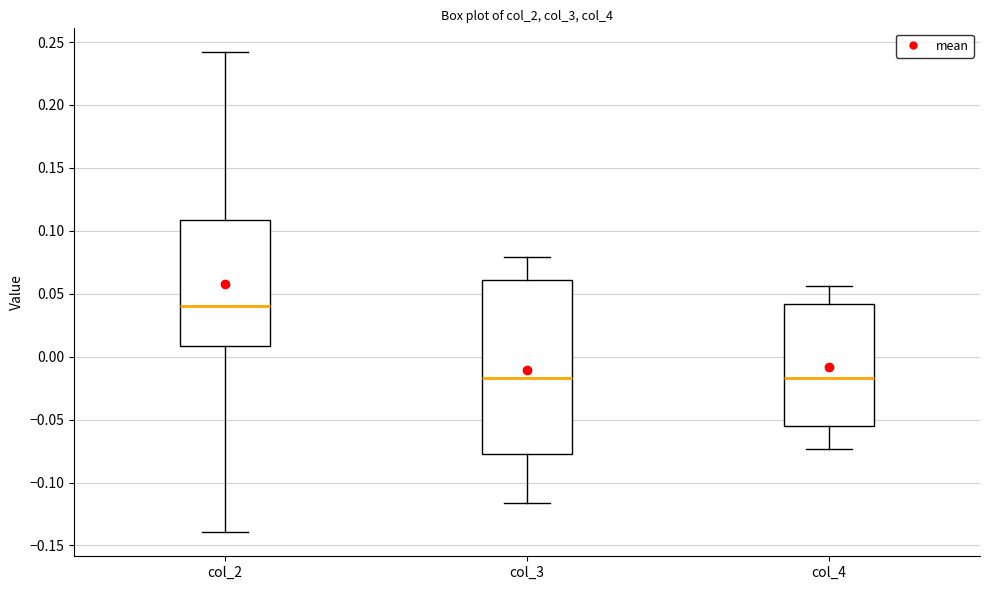

Comparing the boxes themselves (not the whiskers), which one is the tallest?

col_3